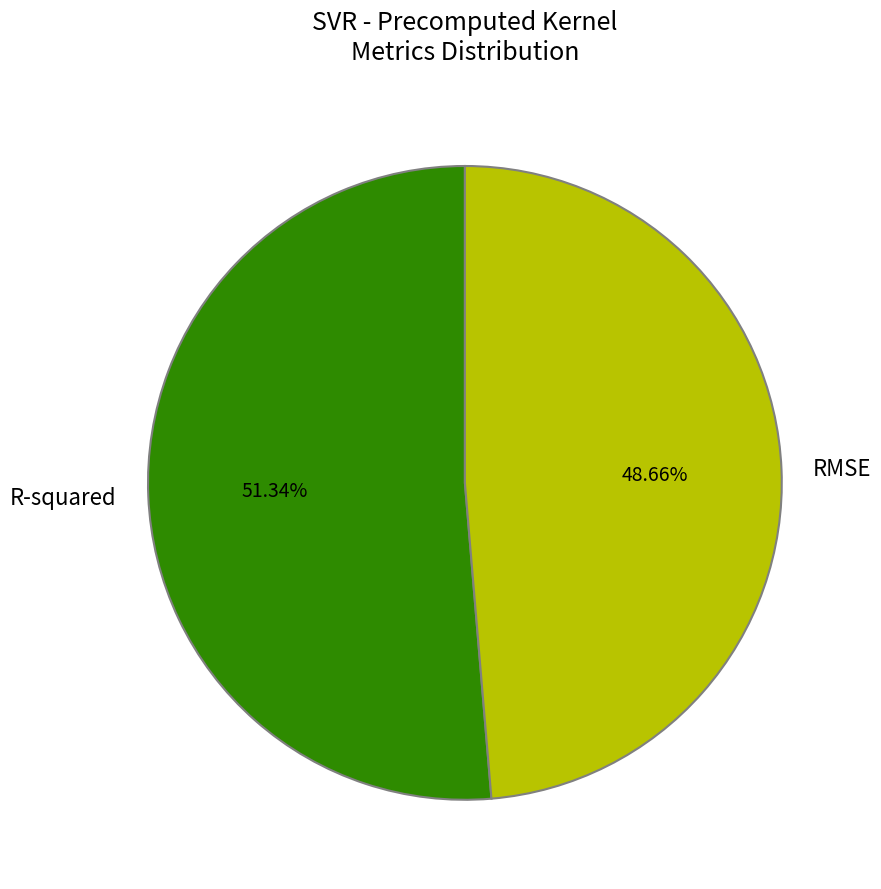

To the nearest percent, what is the difference between the RMSE and R-squared slice percentages?

3%